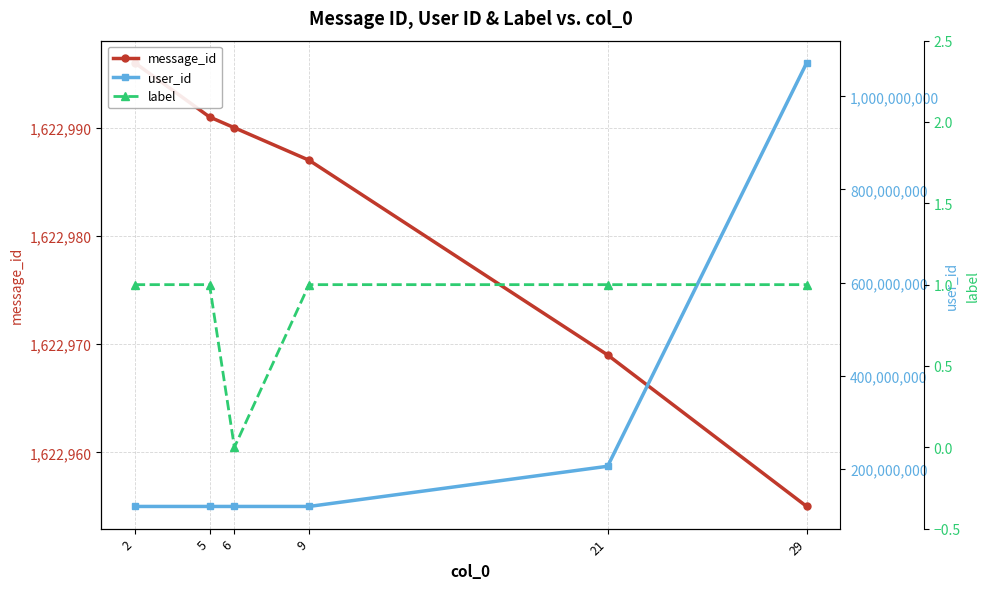

True or false: user_id and message_id cross at least once.

False